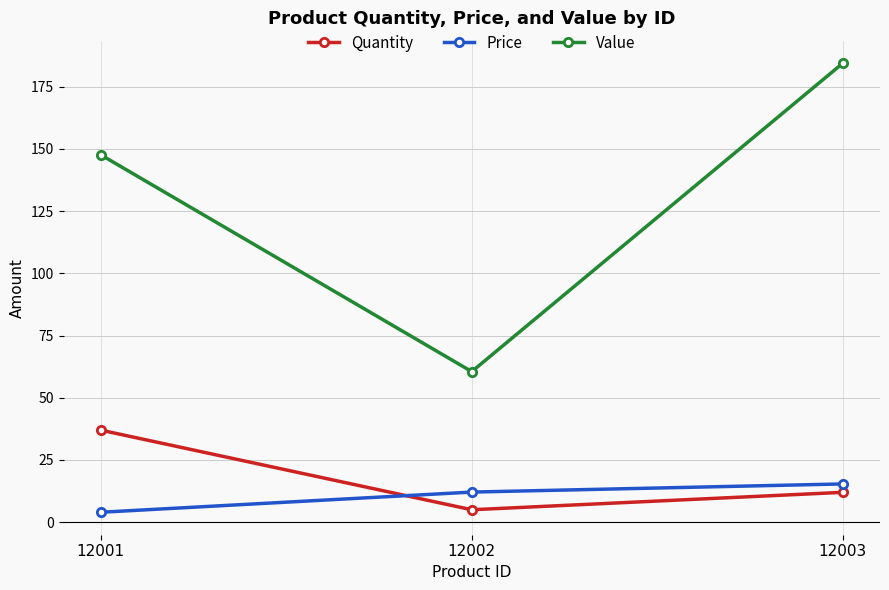

Which series has the widest spread of values?

Value